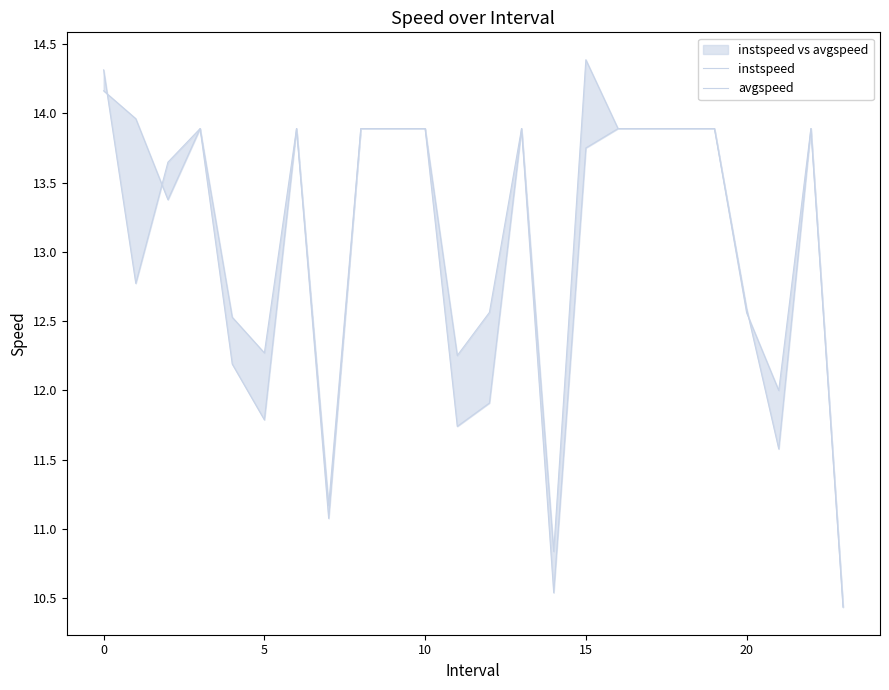

Does the chart display data point markers on the line(s)?

No